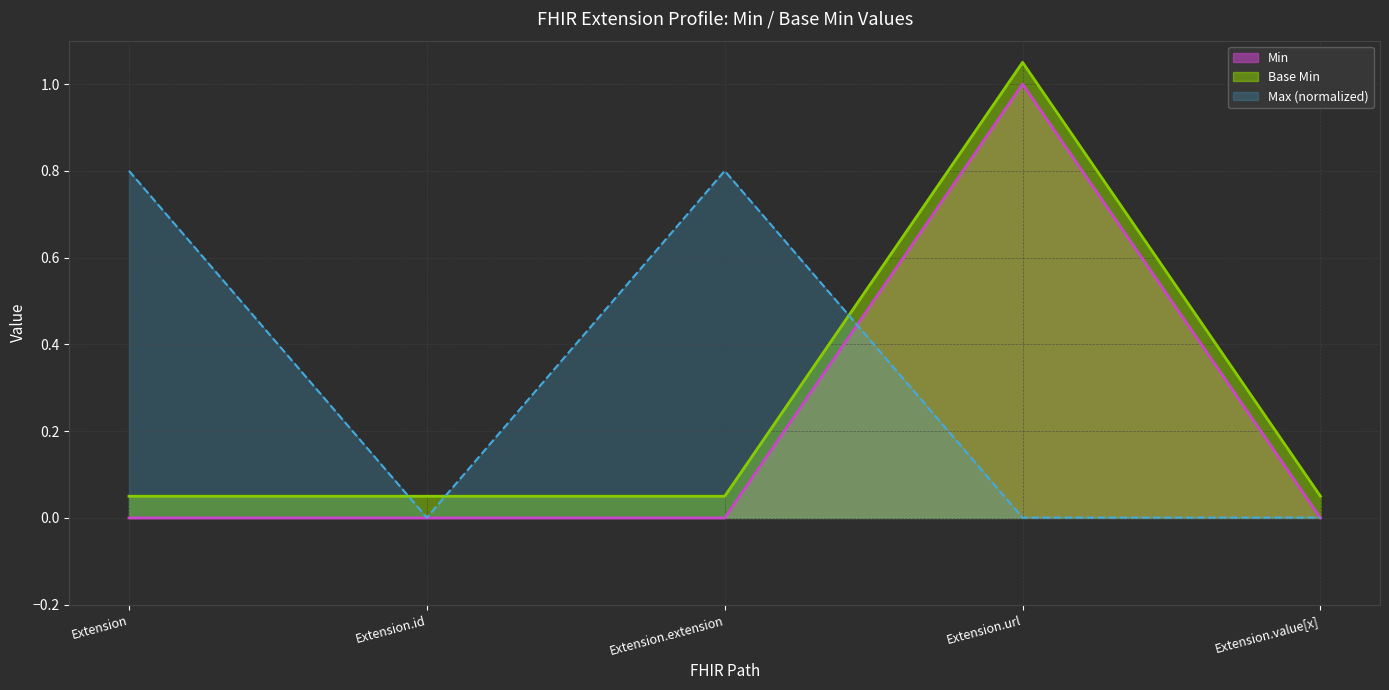

True or false: Base Min and Min intersect in this chart.

False